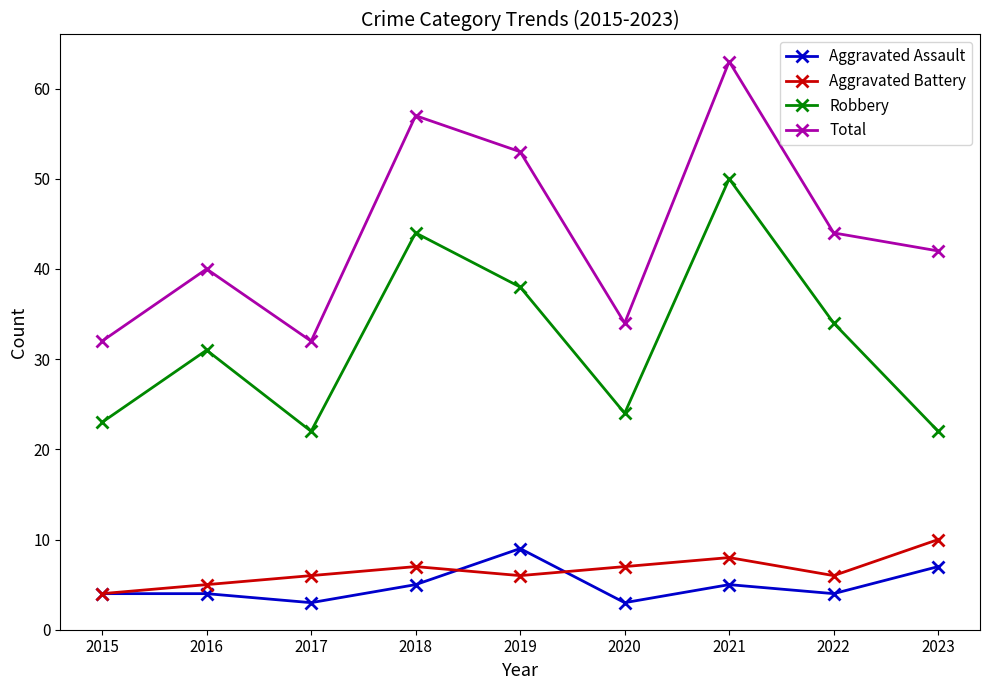

Read the Aggravated Assault value at 2017.

3